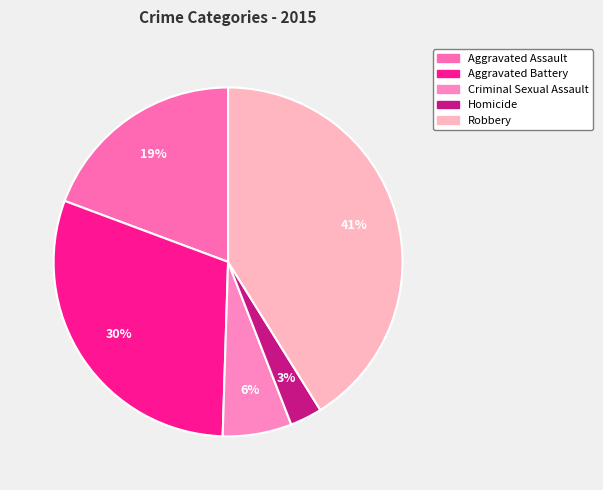

What is the ratio of the value at Criminal Sexual Assault to the value at Aggravated Assault?

0.3